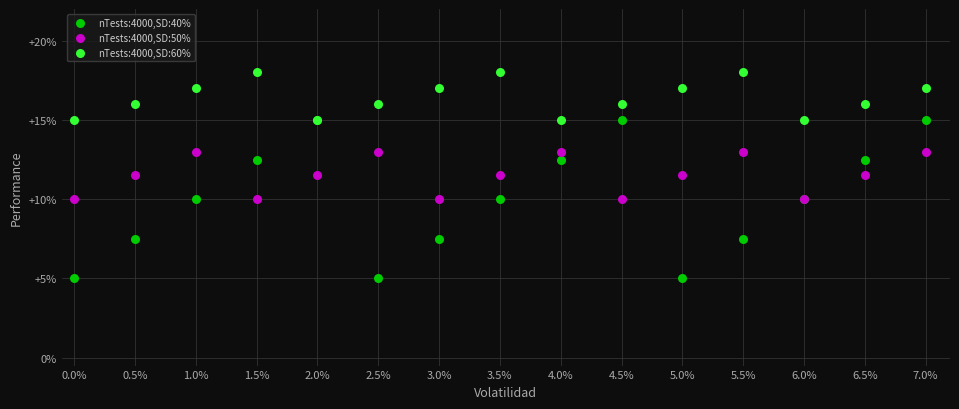

Which series contains the highest Y value?

nTests:4000,SD:60%